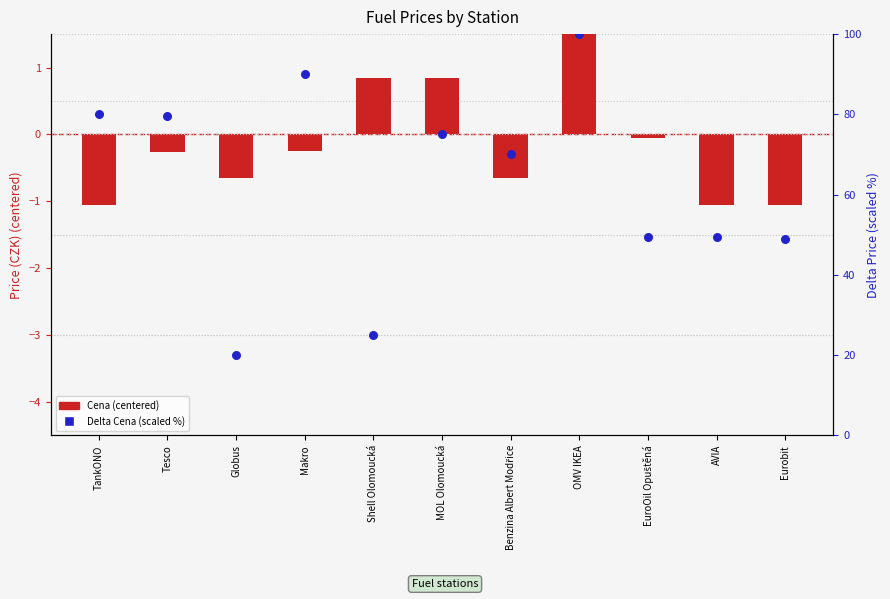

Which series reaches the maximum Y coordinate?

Delta Cena (scaled %)